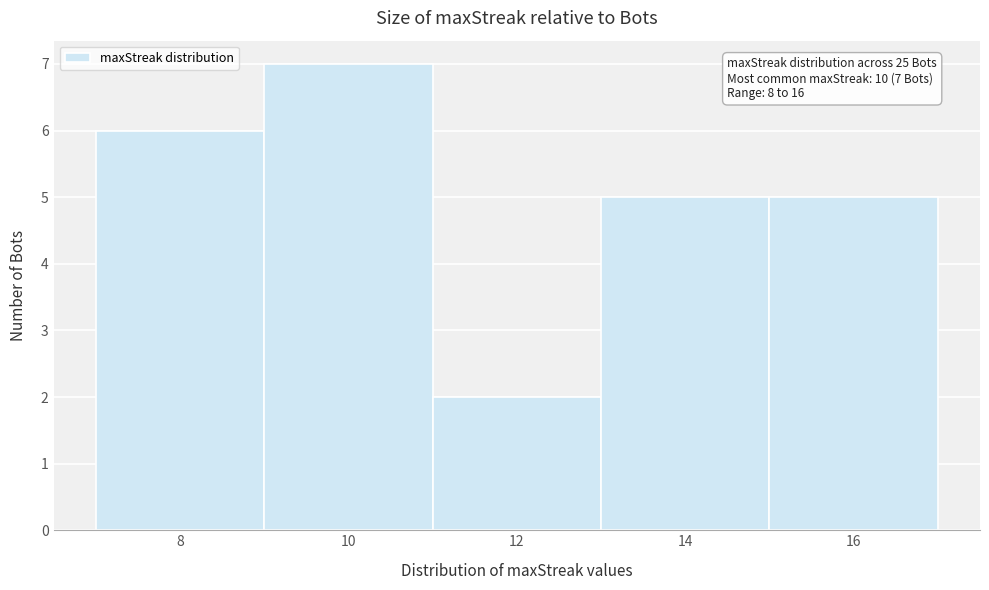

Over which range of the x-axis is the bar tallest?

9 to 11